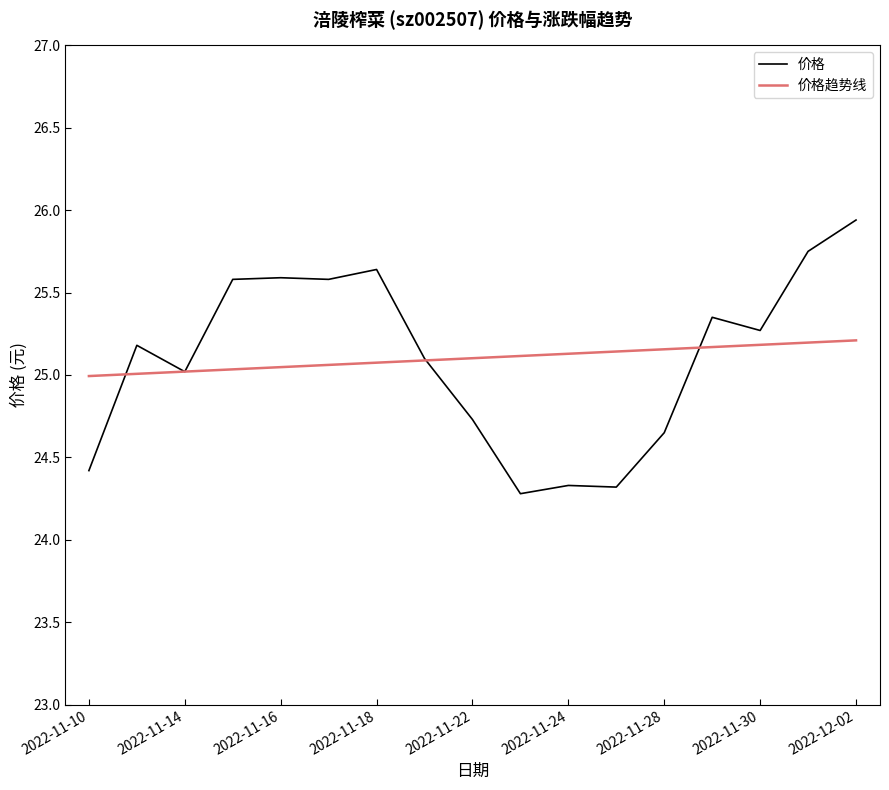

What are all the series names shown in the legend?

价格, 价格趋势线